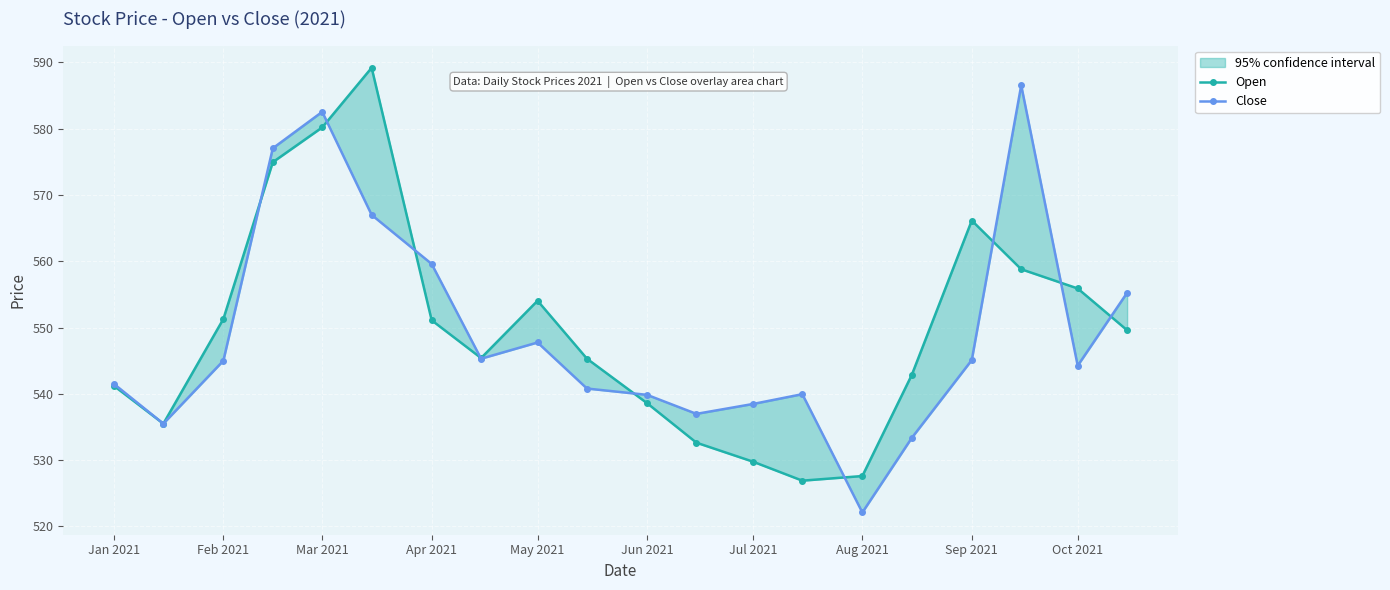

How many intersections are there between Close and Open?

9